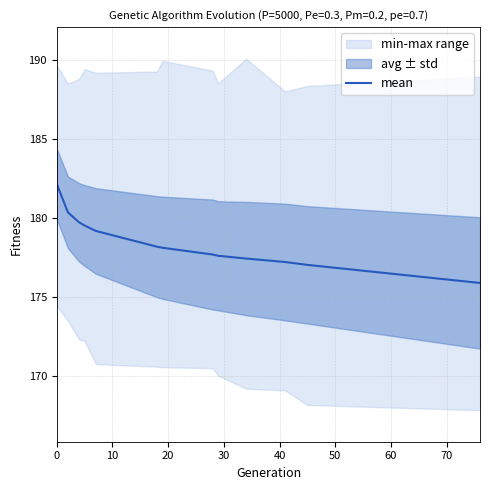

What is the lowest value of the mean series?

175.9